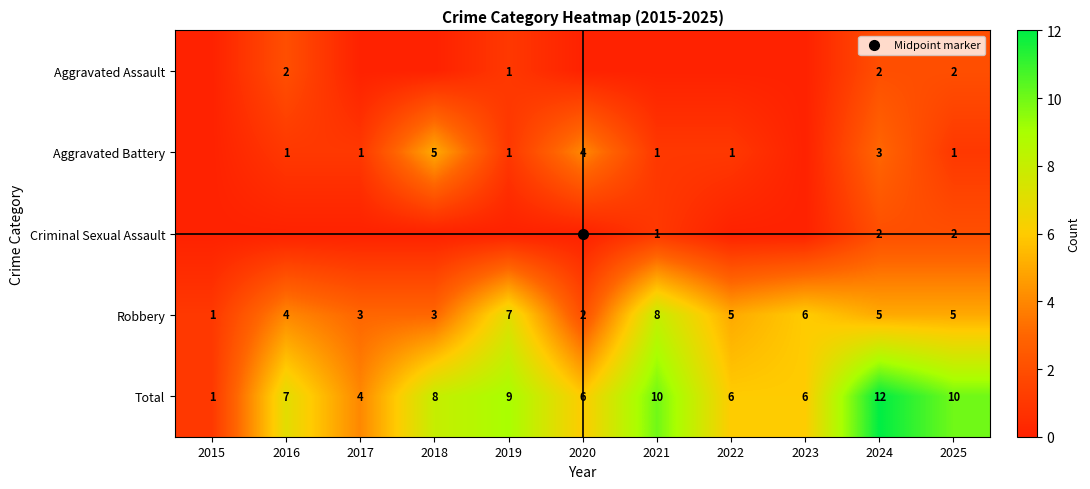

What is the average value of the Robbery series?

4